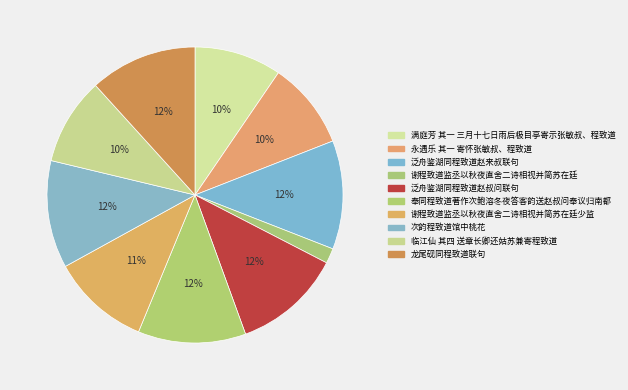

How many slices are in this pie chart?

10